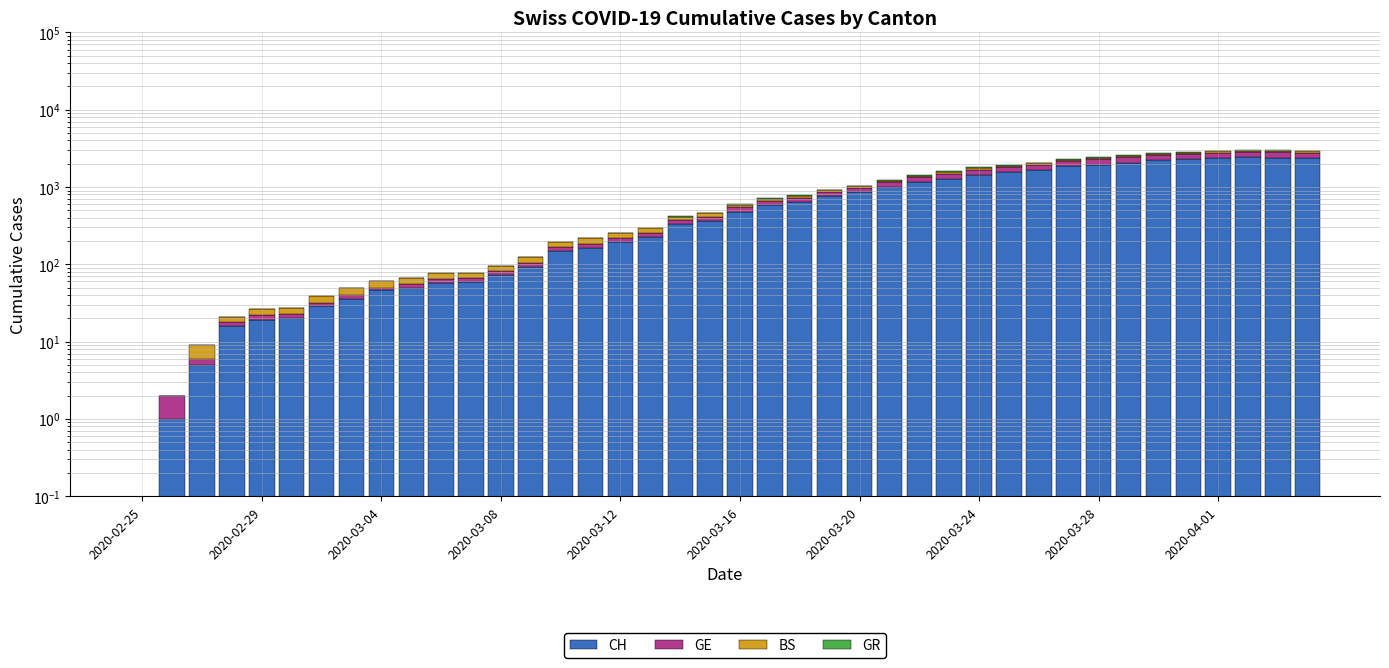

What is the total value across all series at 25?

1234.0